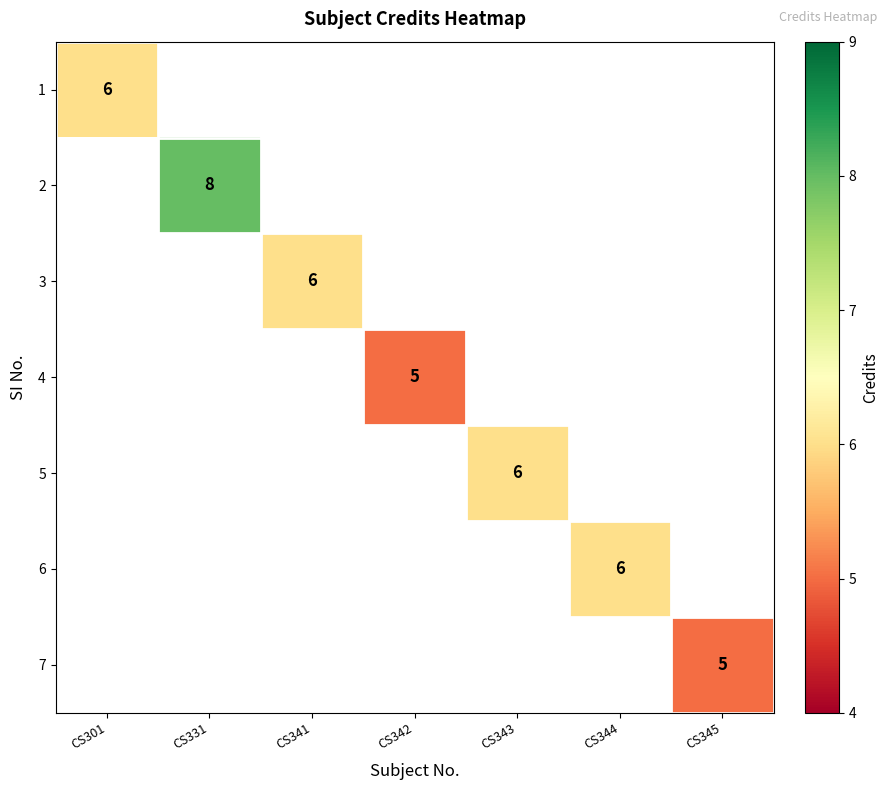

At how many categories does at least one series exceed 7?

1